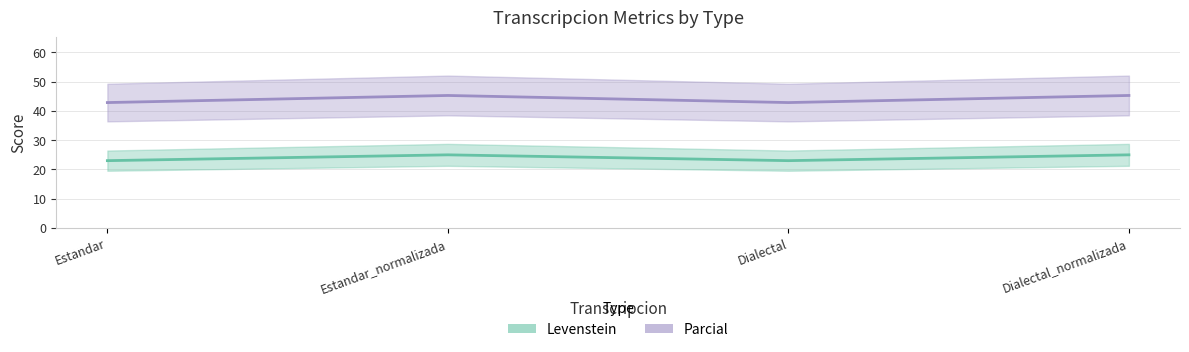

How many lines are shown in the chart?

2